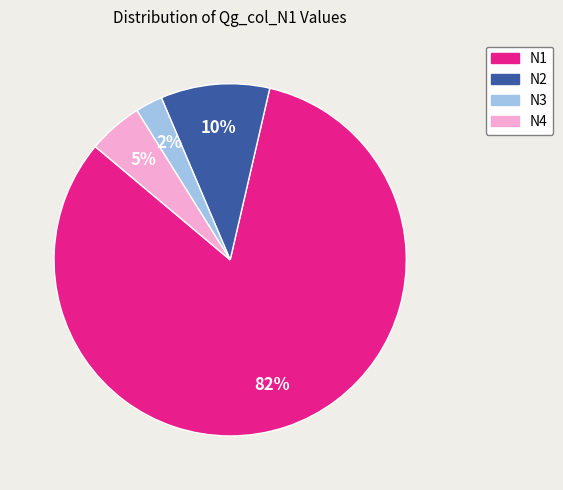

Which category accounts for the majority?

N1